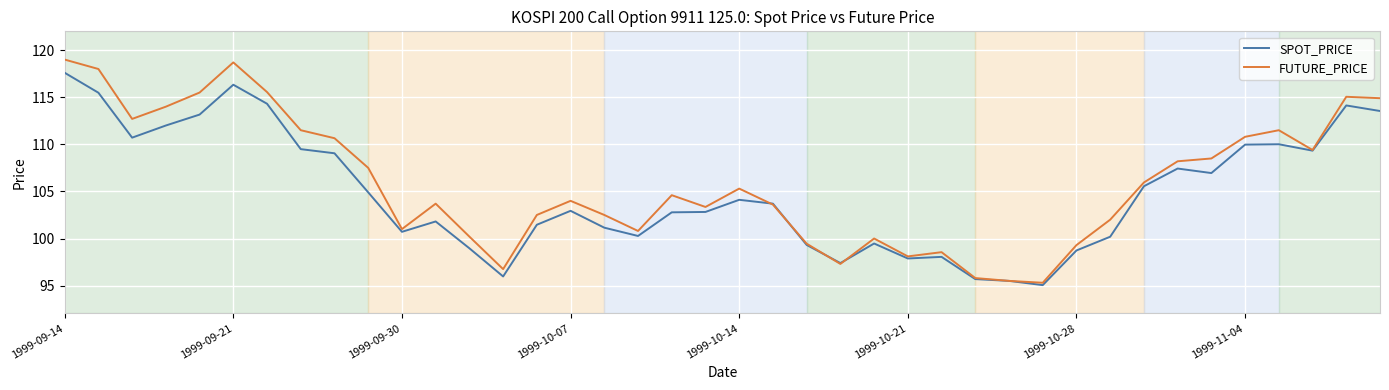

Rank the series by their maximum value, from highest to lowest.

FUTURE_PRICE, SPOT_PRICE